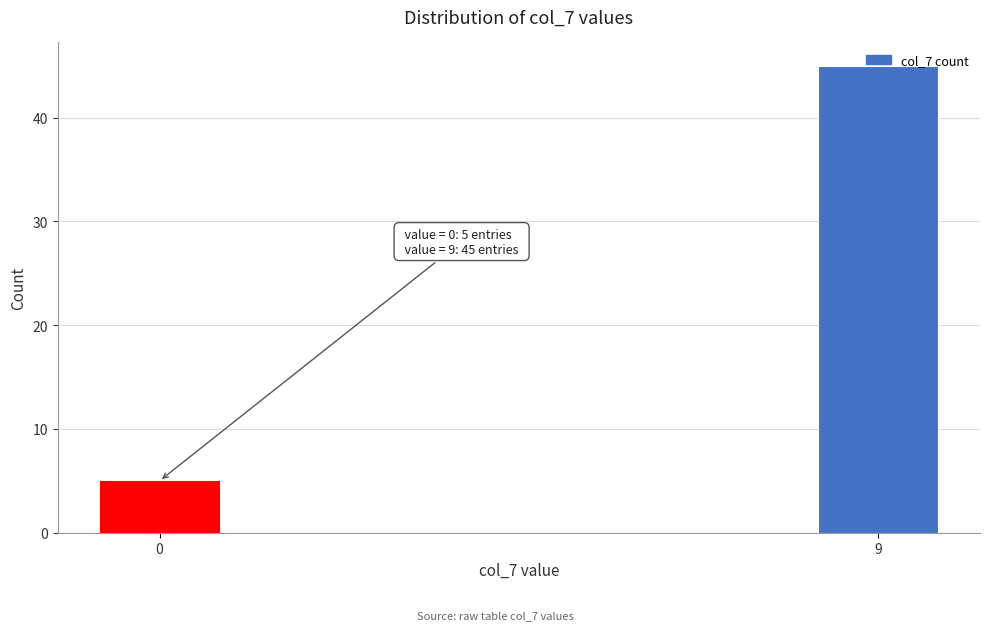

What is the change in value from 0 to 9?

+40